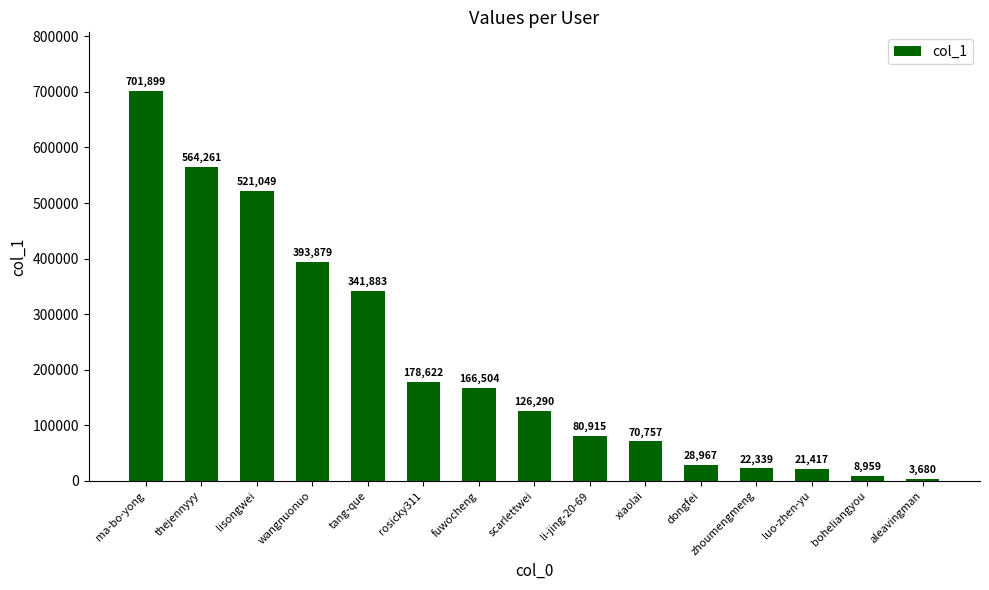

True or false: the data shows 70757 at xiaolai.

True